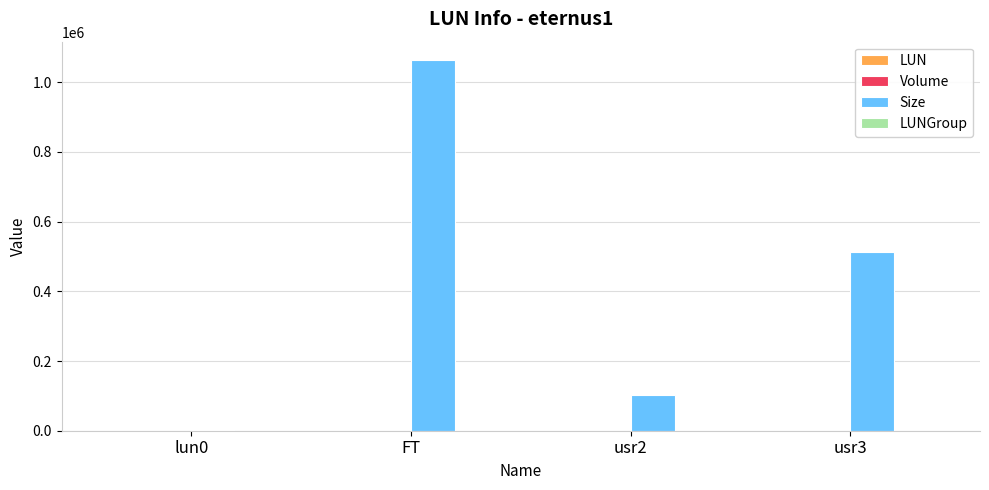

What is the sum of all Size values?

1678336